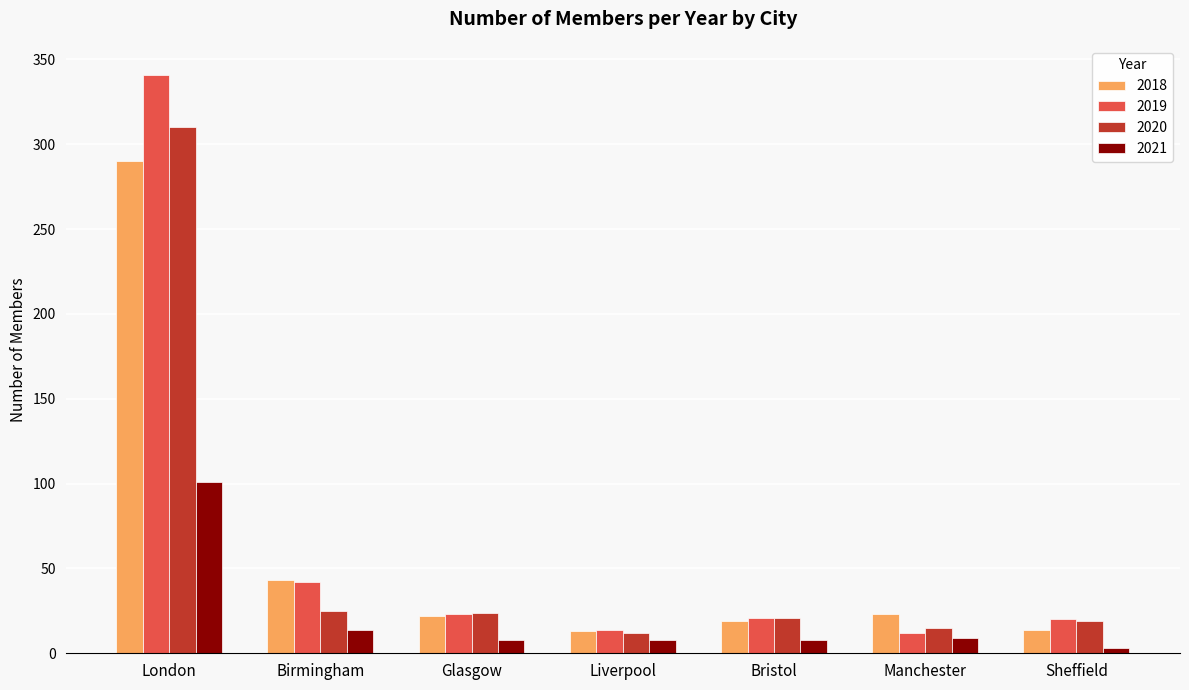

What is the spread (max minus min) of values at Liverpool?

6